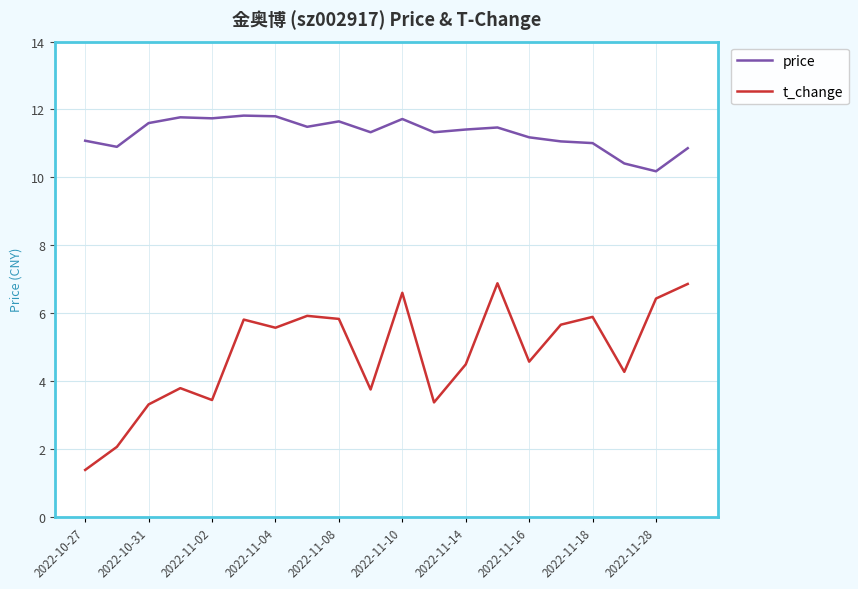

List the series in order of their peak value, highest first.

price, t_change